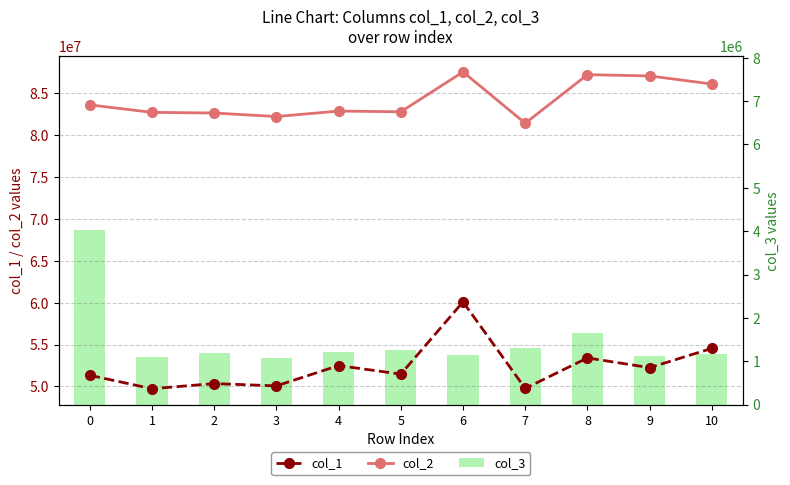

What is the maximum value for col_3?

4019125